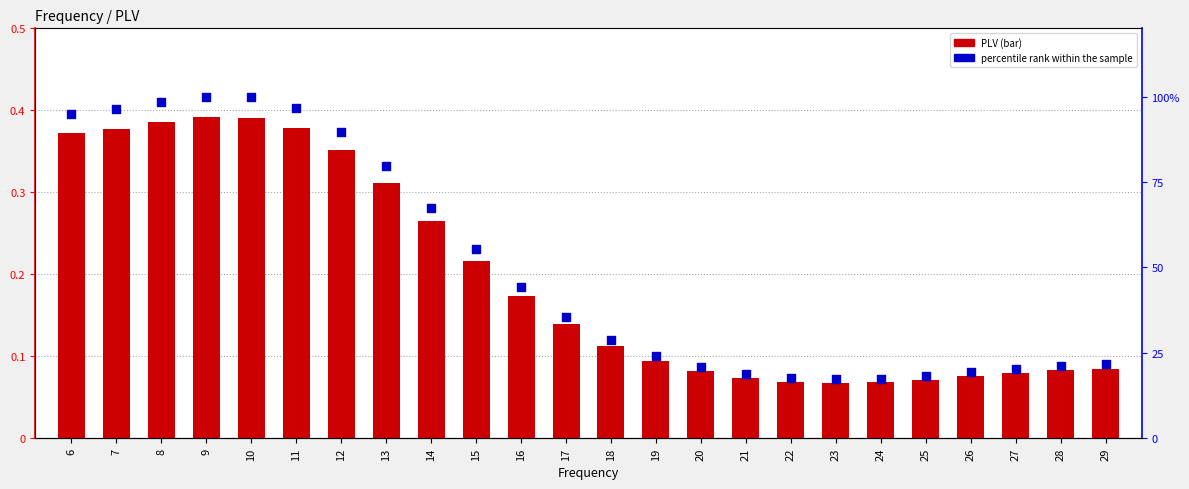

At which category is the sum across all series the highest?

9